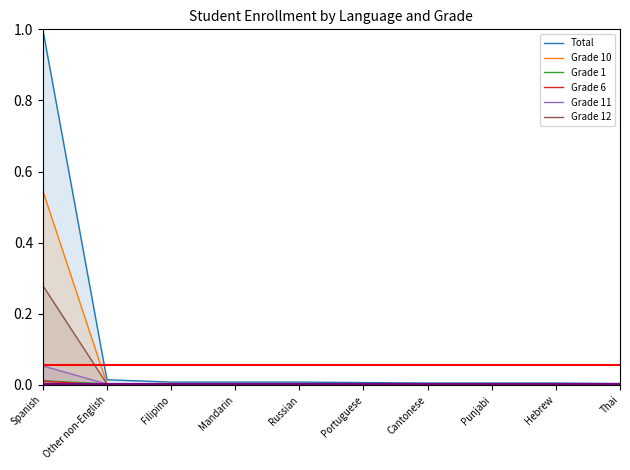

Rank the series at Portuguese from lowest to highest value.

Grade 6, Grade 11, Grade 12, Grade 10, Grade 1, Total